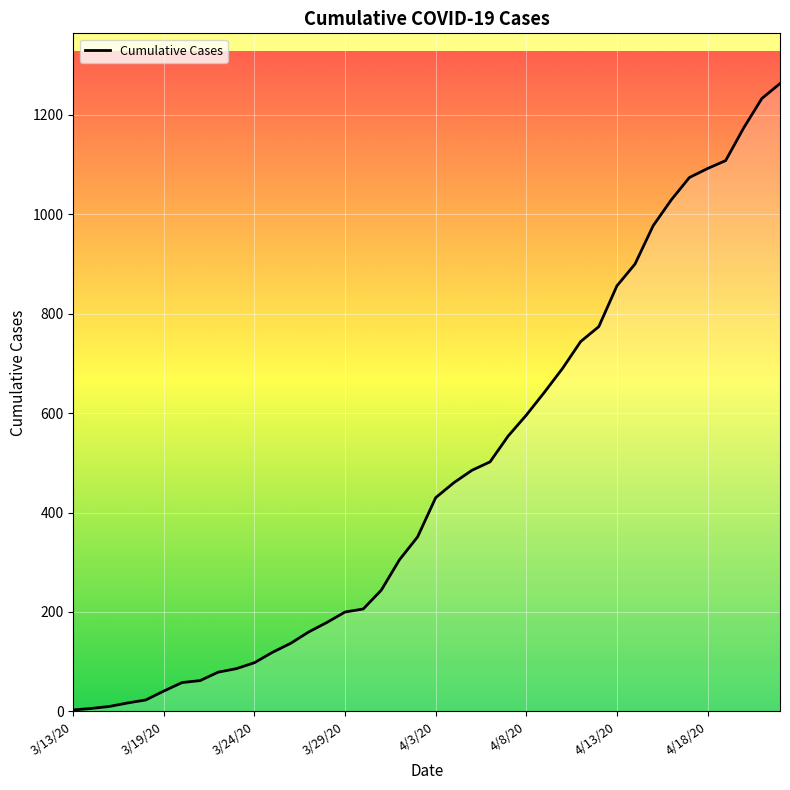

What is the greatest value displayed?

1263